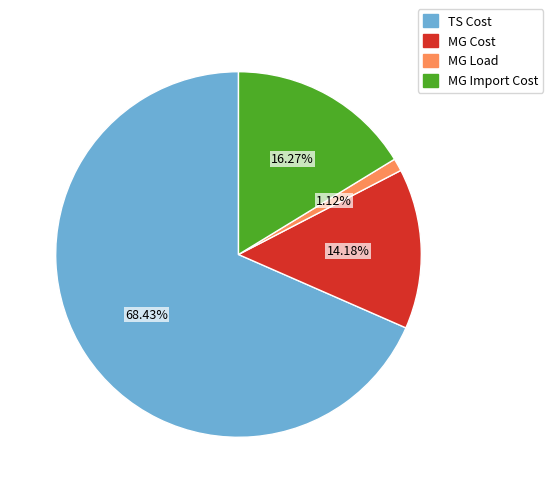

The MG Import Cost slice represents 16% of the pie. True or false?

True